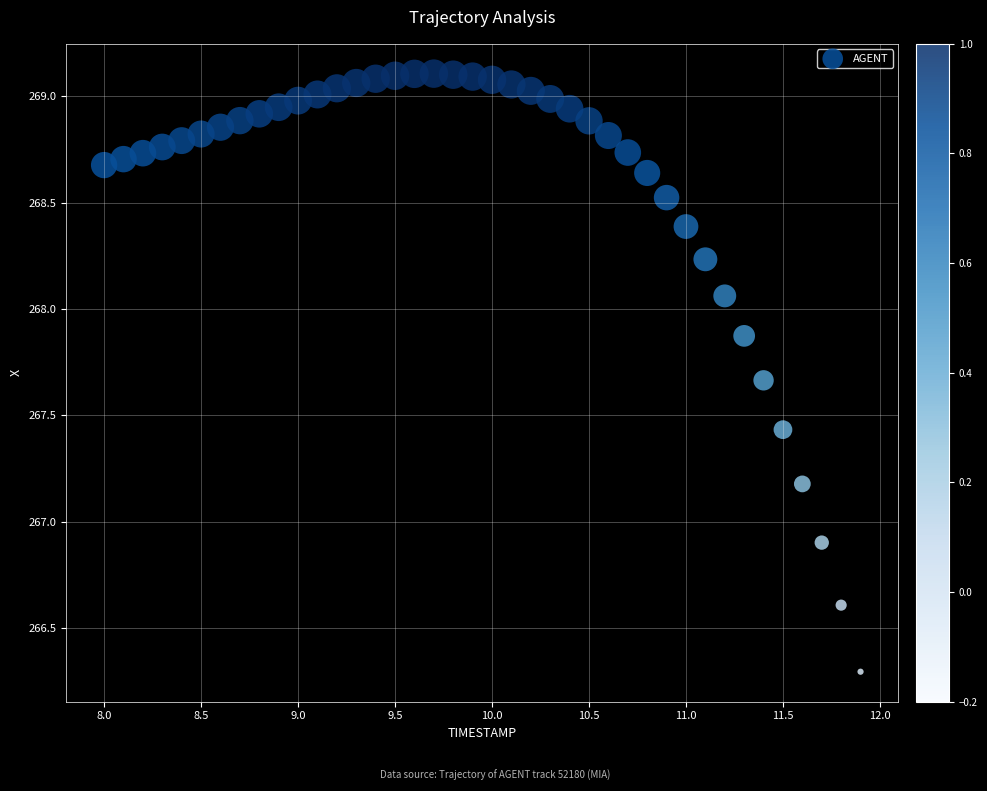

What Y value in the scatter plot is closest to 267?

266.9